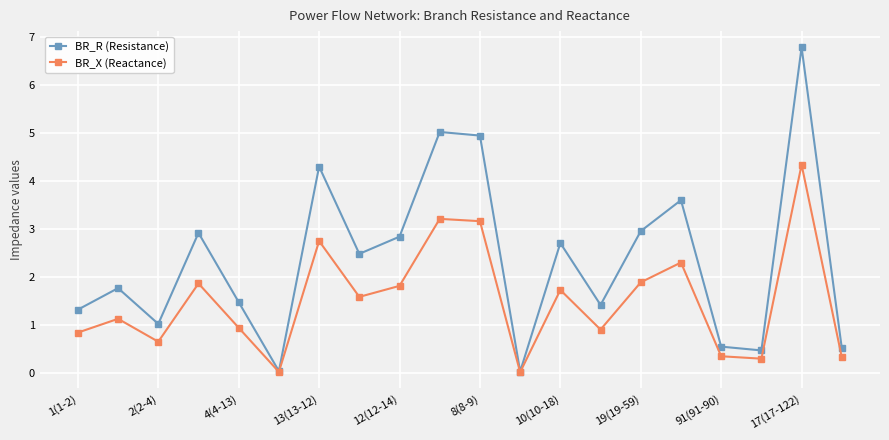

What is the greatest value displayed?

6.8